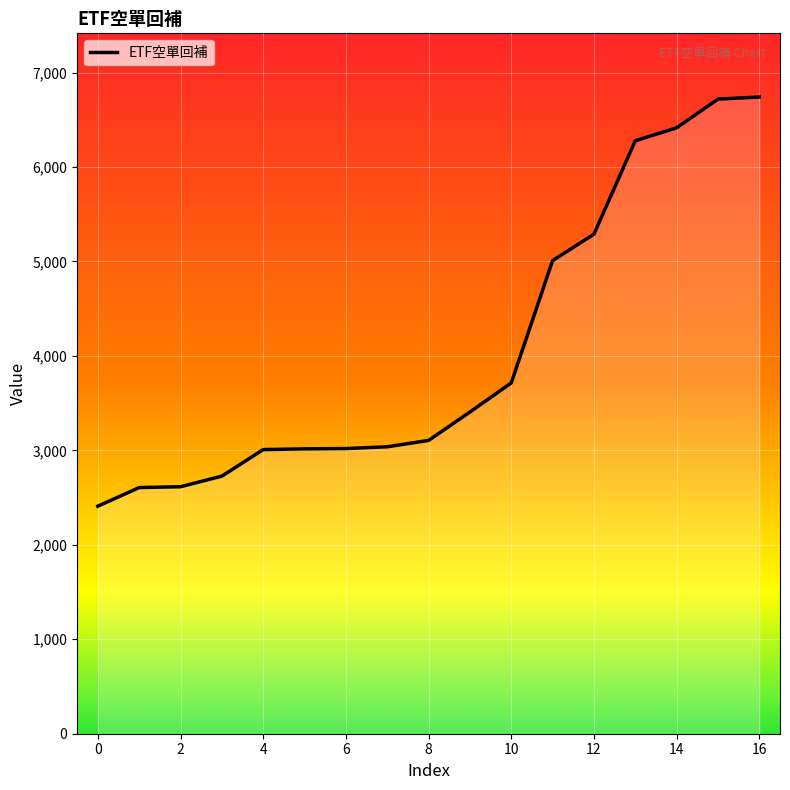

How many series are shown in this chart?

1